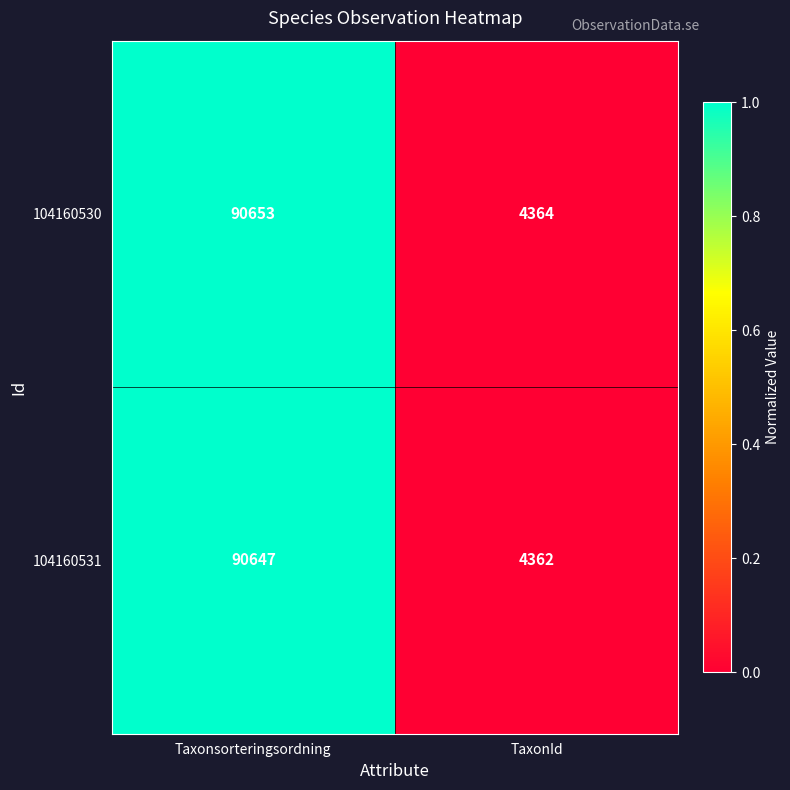

List the series in order of their overall mean, highest first.

104160530, 104160531